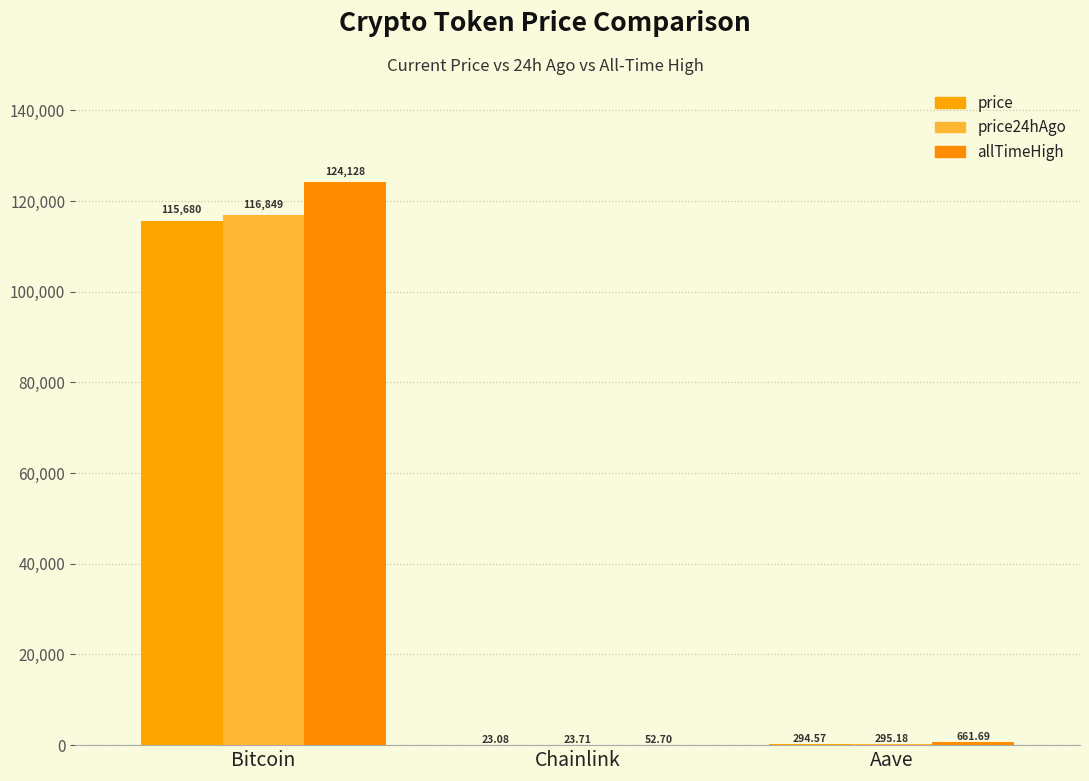

What is the label of the 3rd bar from the right?

Bitcoin